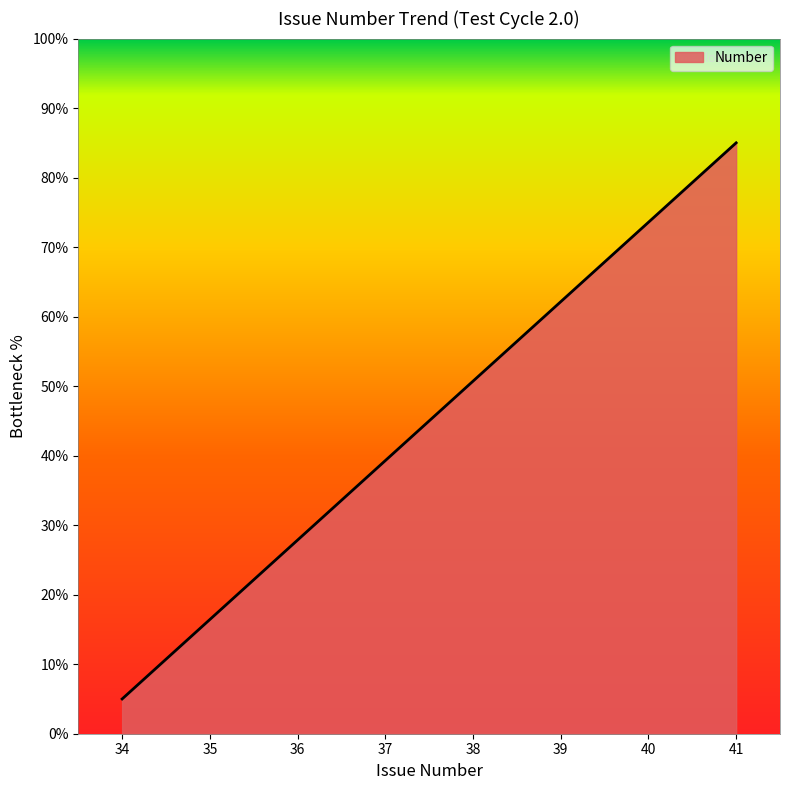

What is the approximate value at 41?

85.0